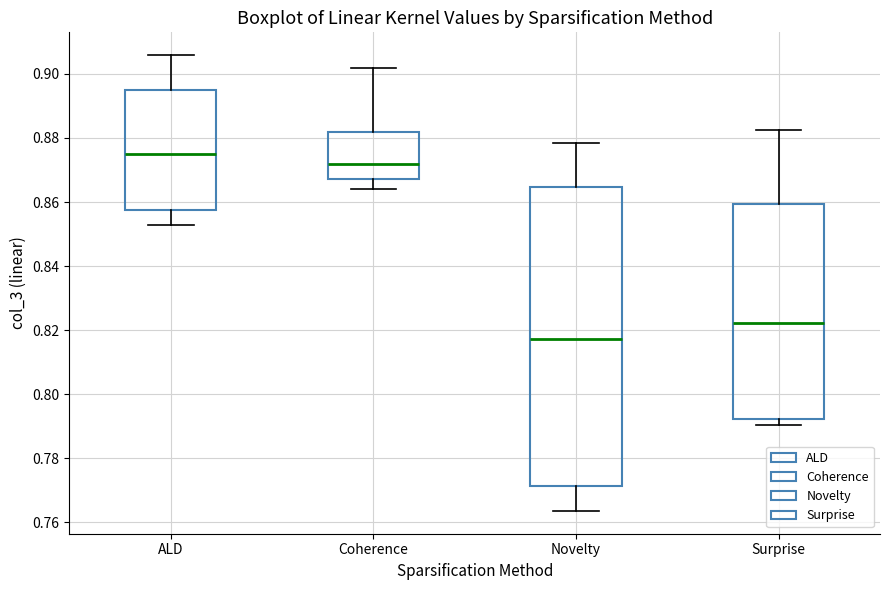

Which box's median line is the highest?

ALD